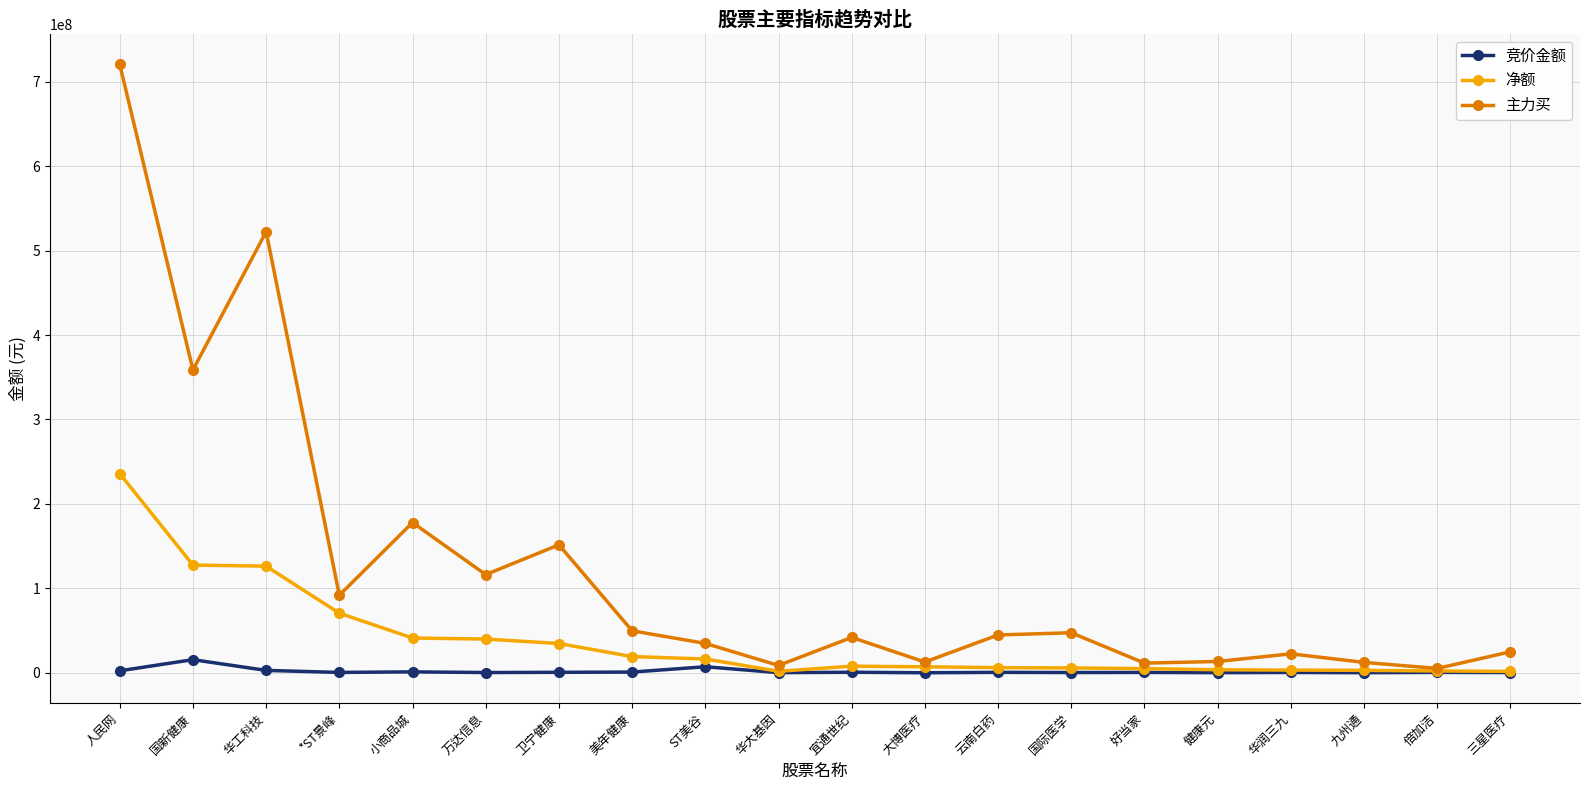

What is the difference between the second highest and second lowest values in the 竞价金额 series?

7045155